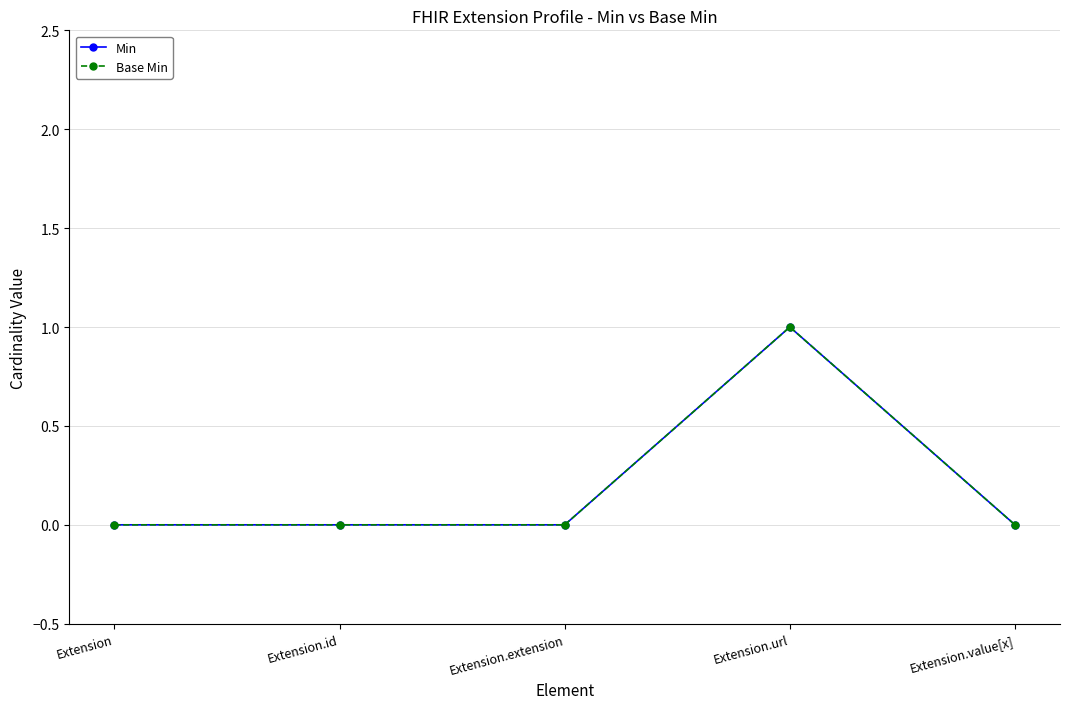

What position from the right is Extension.value[x]?

1